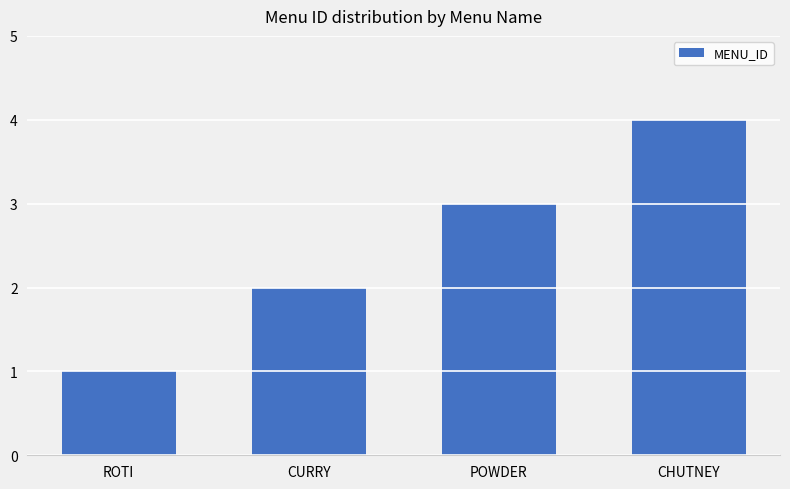

Rank the categories by value from highest to lowest.

CHUTNEY, POWDER, CURRY, ROTI